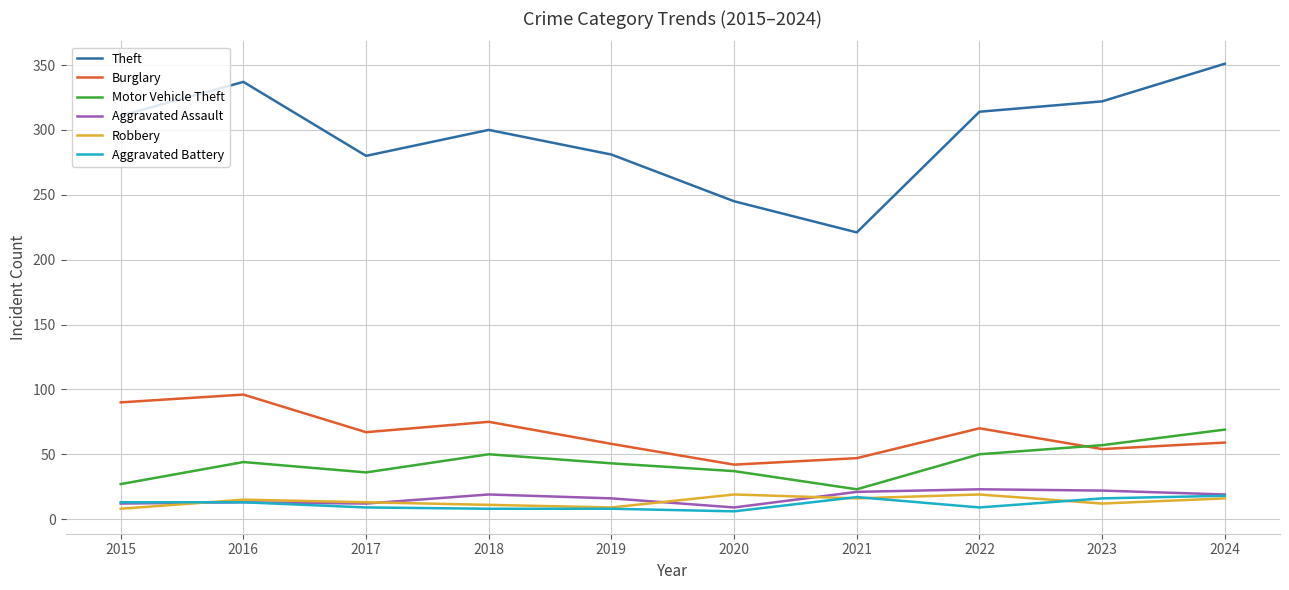

Count the number of data series in this chart.

6